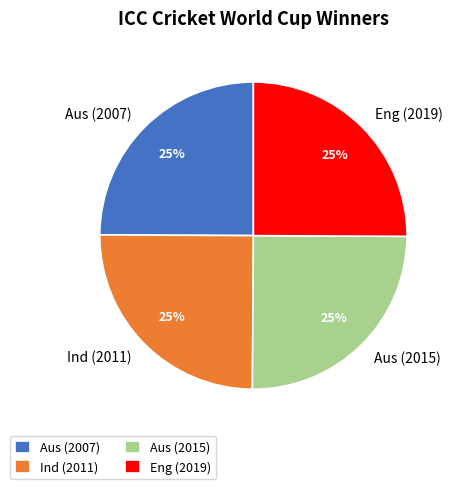

To the nearest percent, what portion does Aus (2015) represent?

25%